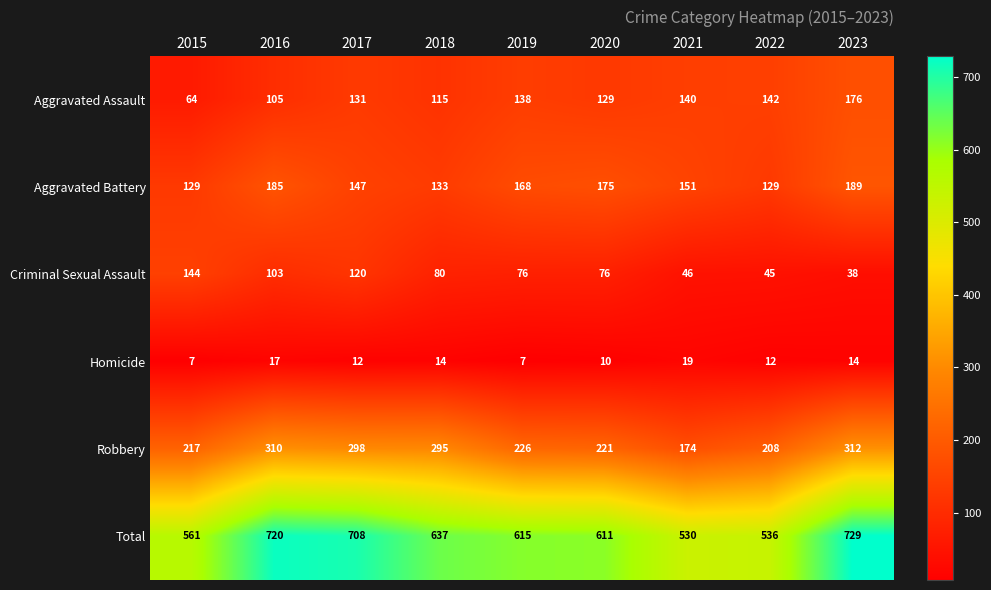

Which series has the widest spread of values?

Total